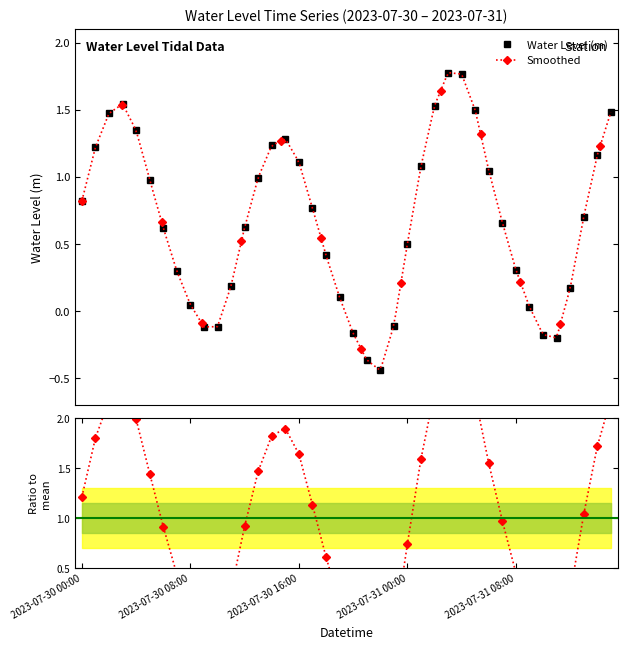

What is the greatest value displayed?

1.8